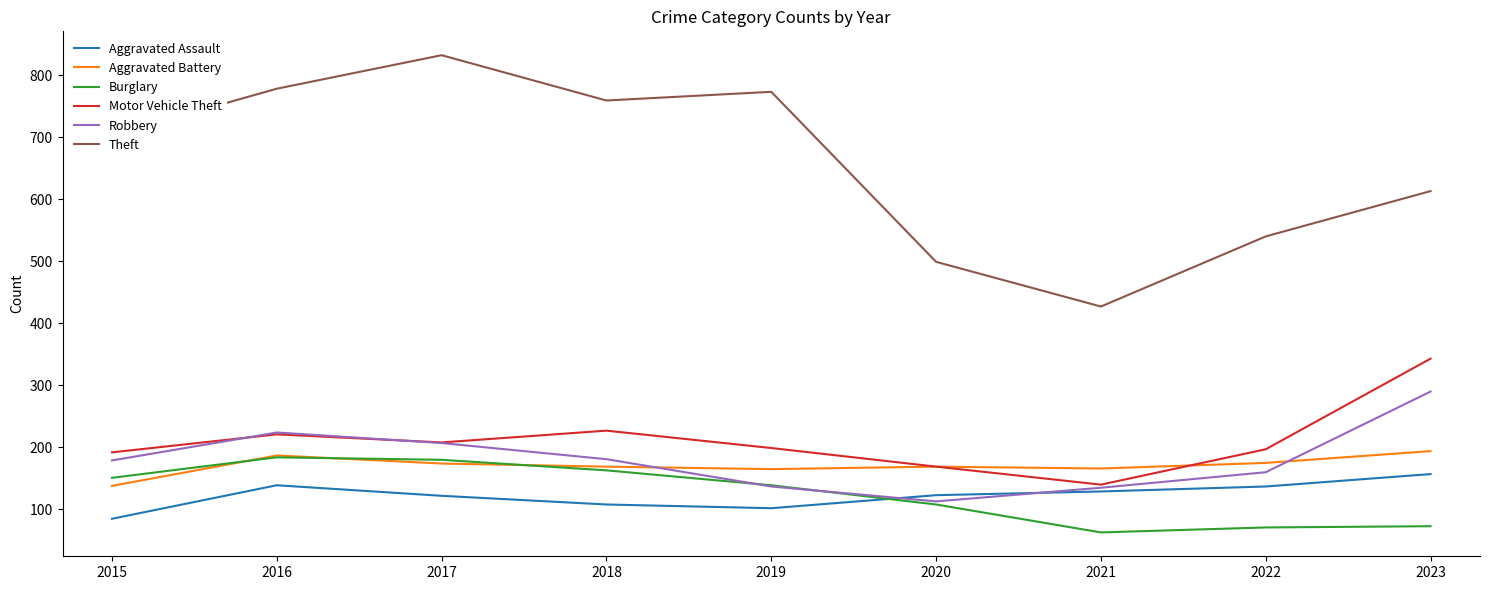

At which label is Theft closest to 629?

2023